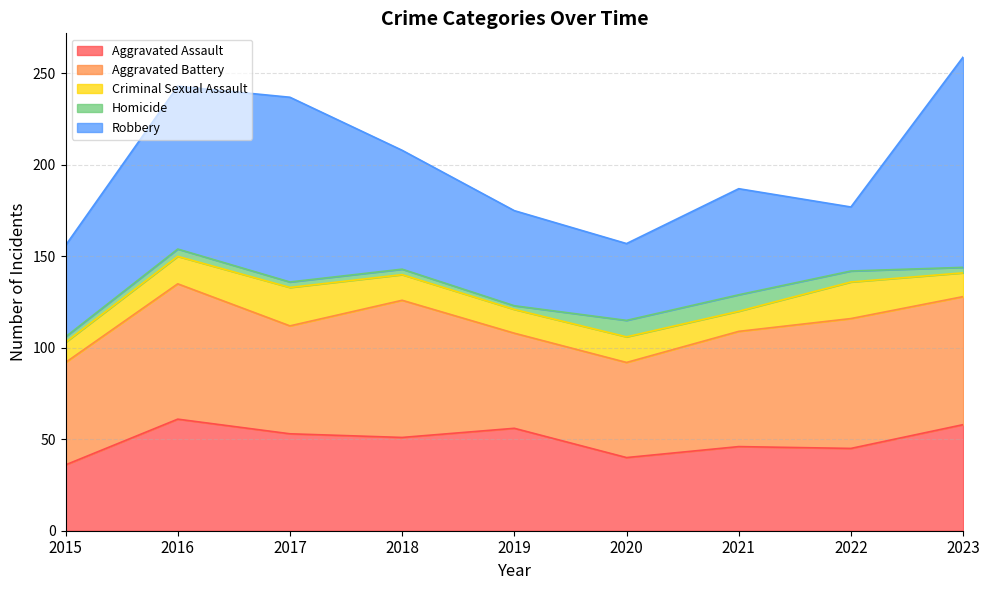

Which series has the largest range (max minus min)?

Robbery